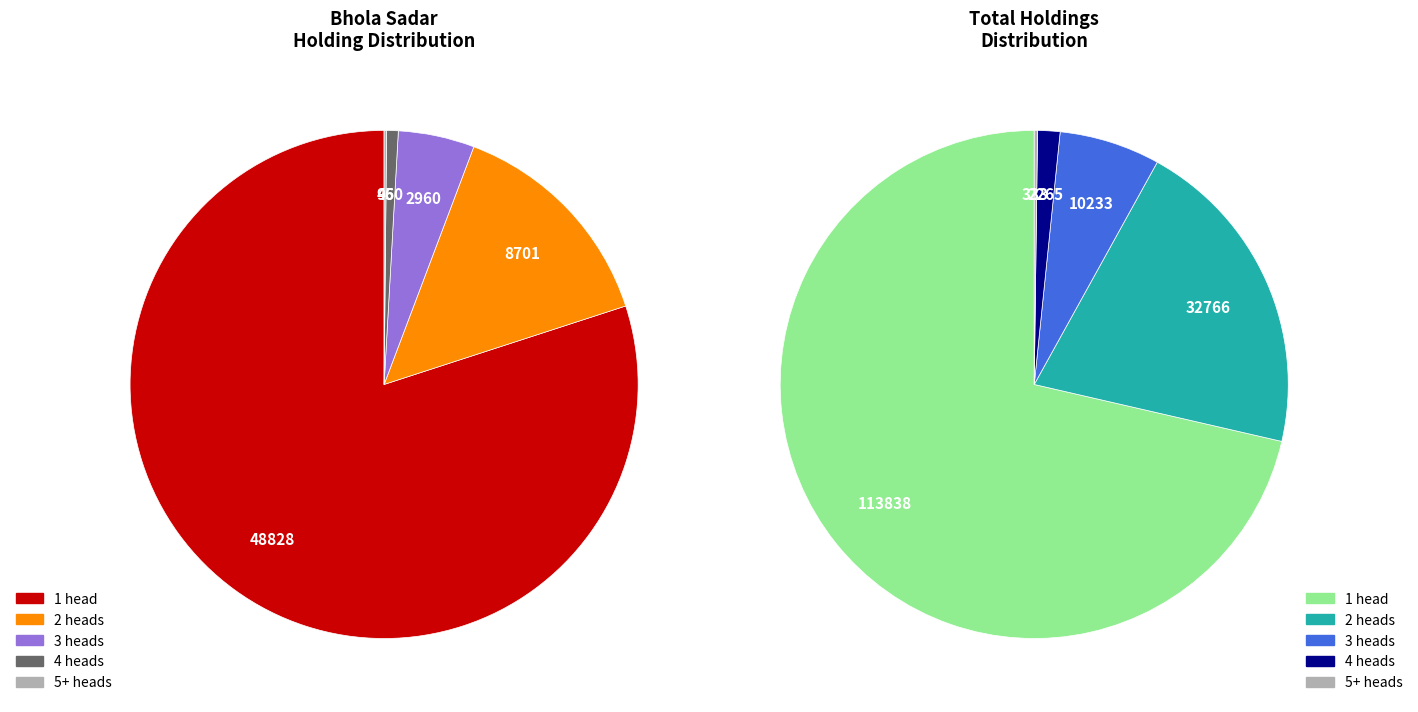

The 1 cattle slice represents 88% of the pie. True or false?

False